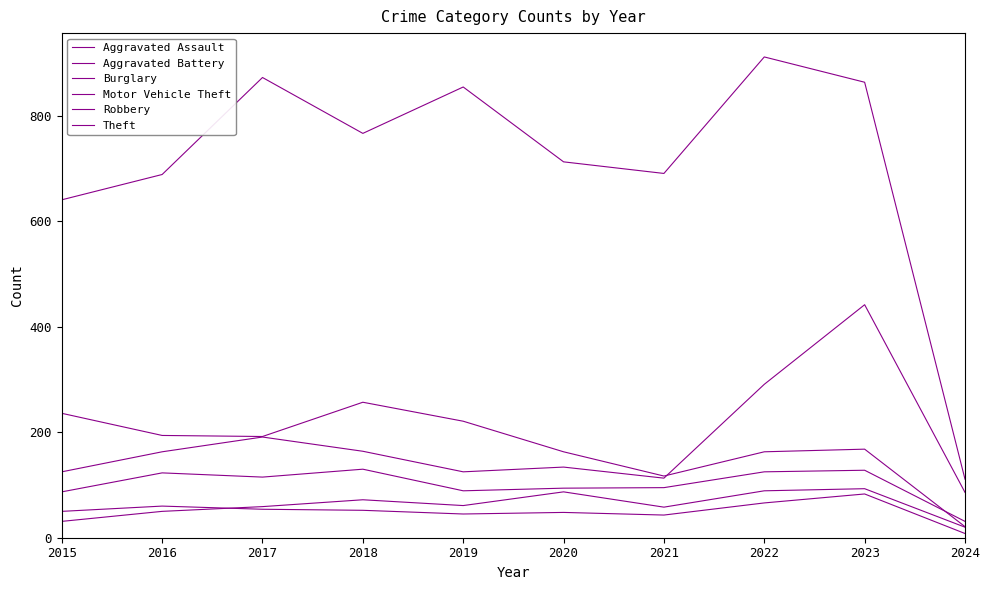

Which has a higher value, 2019 or 2024?

2019